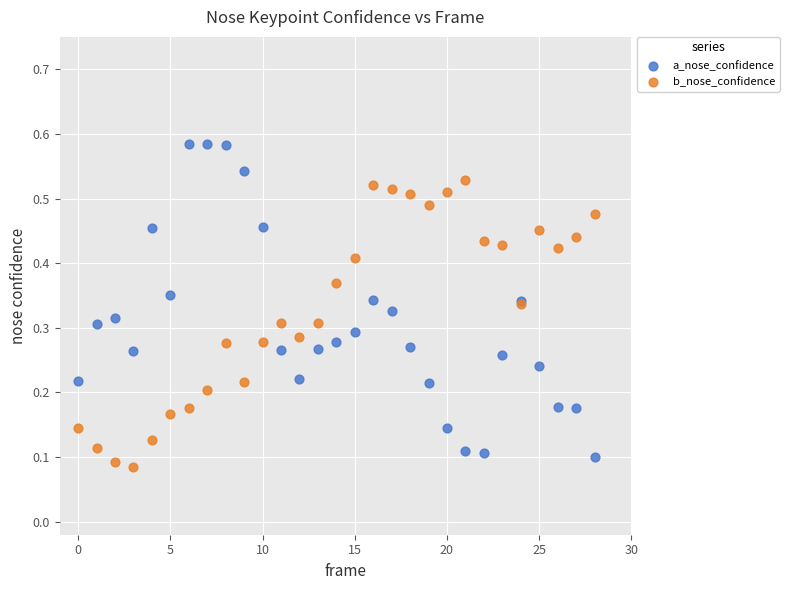

Which series has the largest Y range (max minus min)?

a_nose_confidence